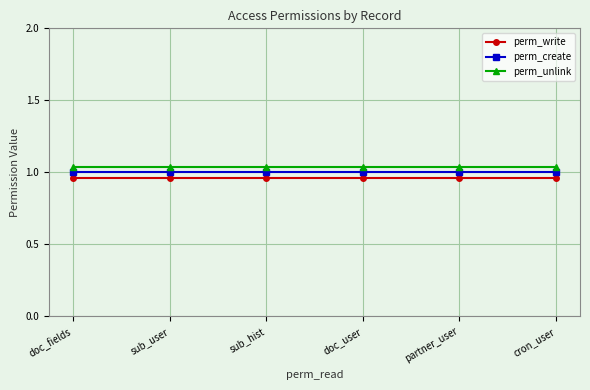

Is the value of perm_write at sub_hist greater than the value of perm_create at cron_user?

No